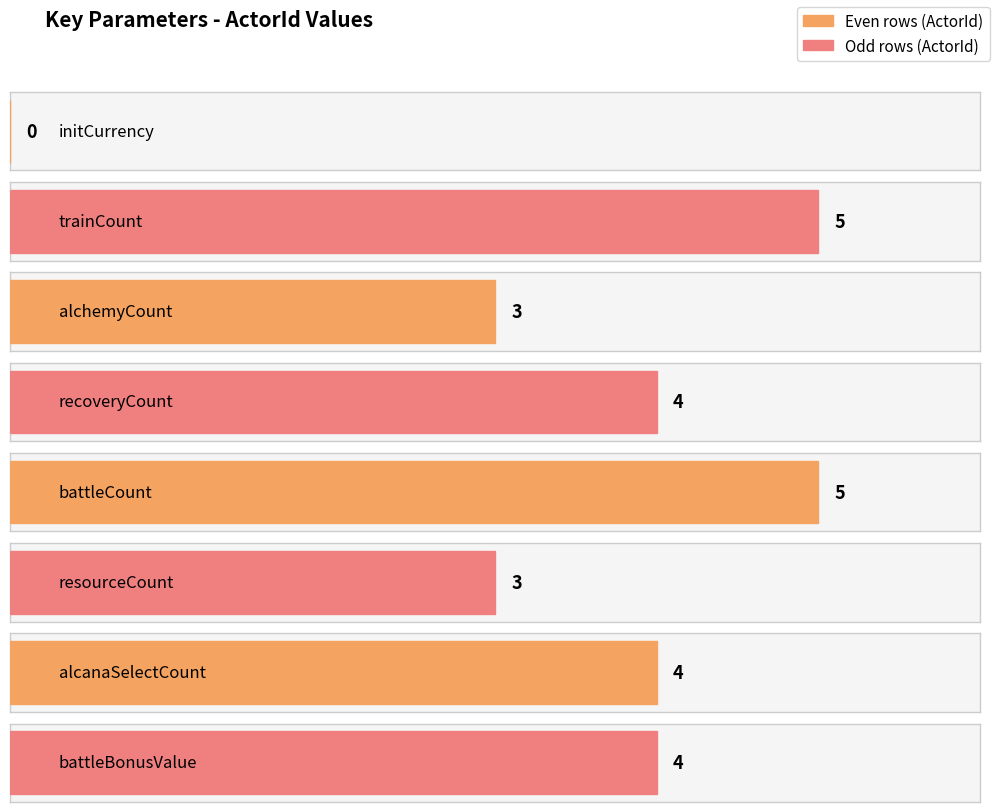

At which category does the chart reach its minimum across all series?

initCurrency